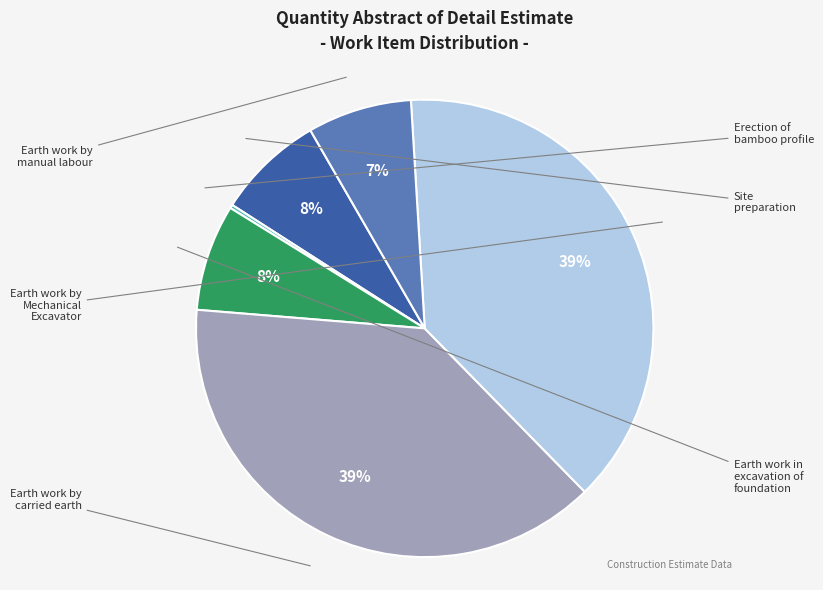

Combined, do Erection of bamboo profile and Earth work in excavation of foundation account for over 50%?

No